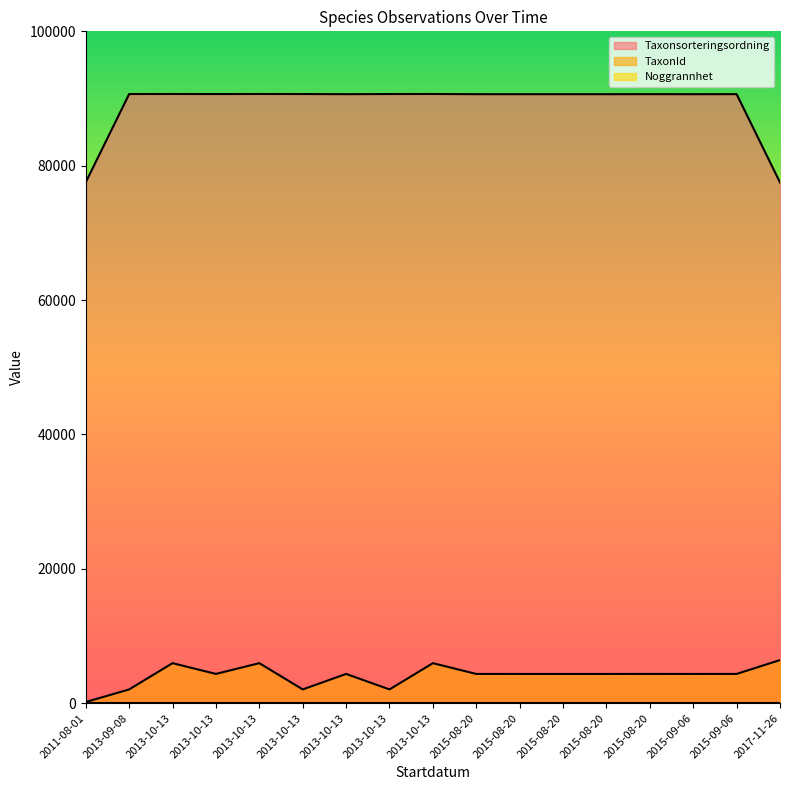

Which has a higher value, 2013-10-13 or 2013-10-13?

2013-10-13